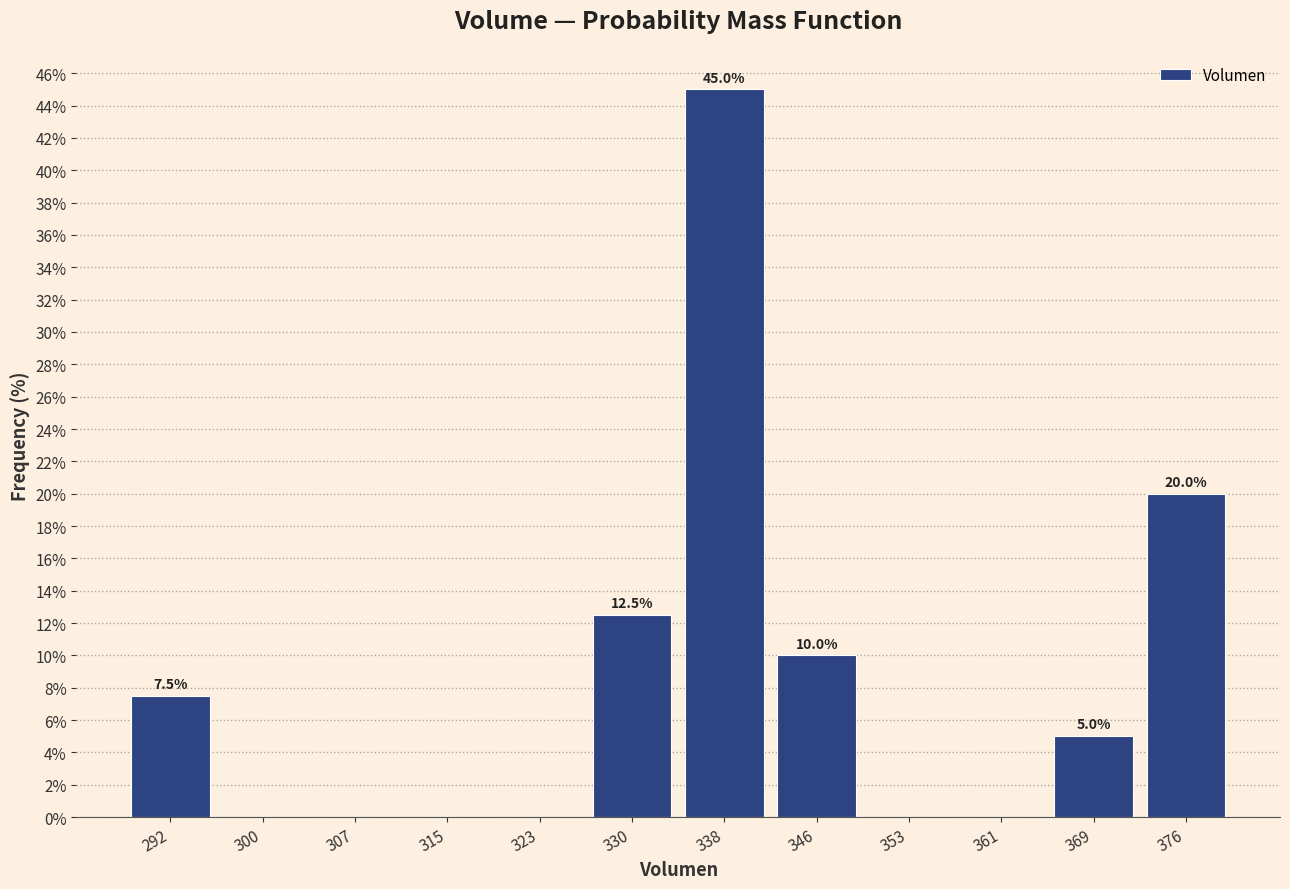

Which range on the x-axis has the tallest bar?

334 to 342